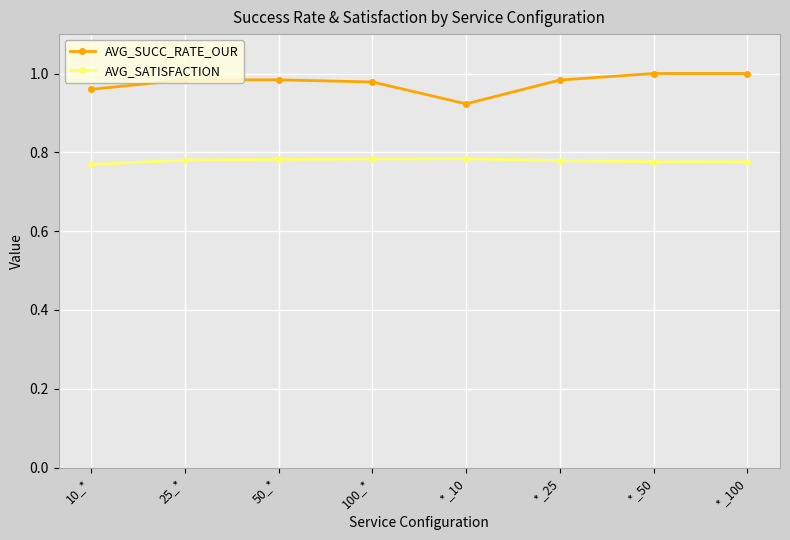

What is the sum of the AVG_SATISFACTION values at 10_* and *_100?

1.5